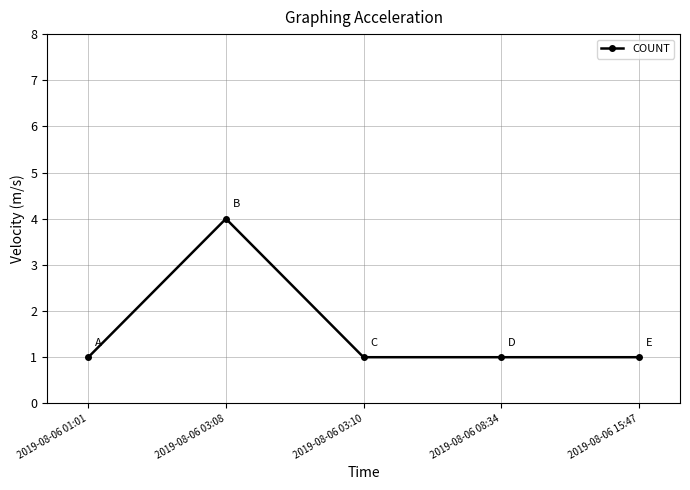

What is the label of the 4th point from the left?

2019-08-06 08:34